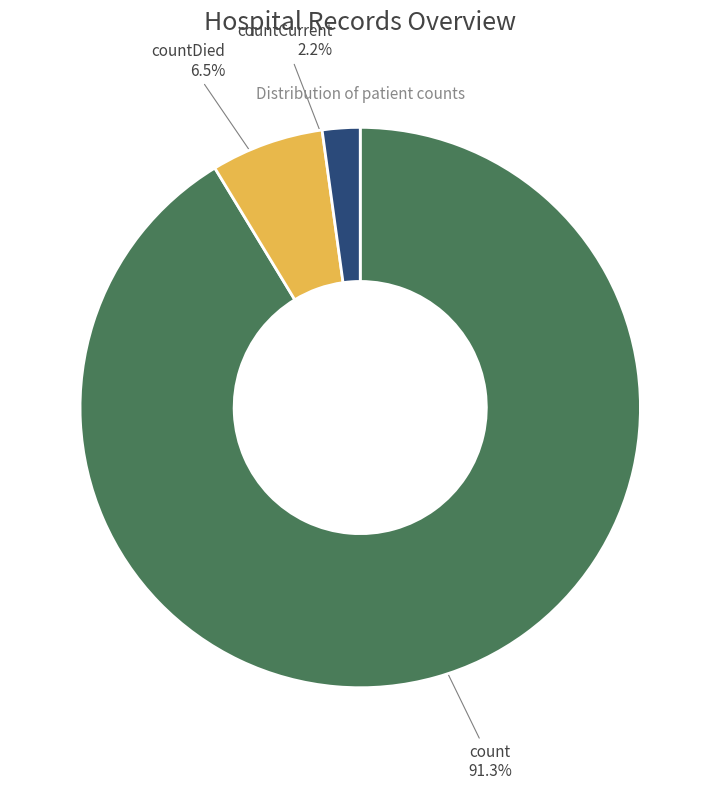

Combined, do countDied and count account for over 50%?

Yes